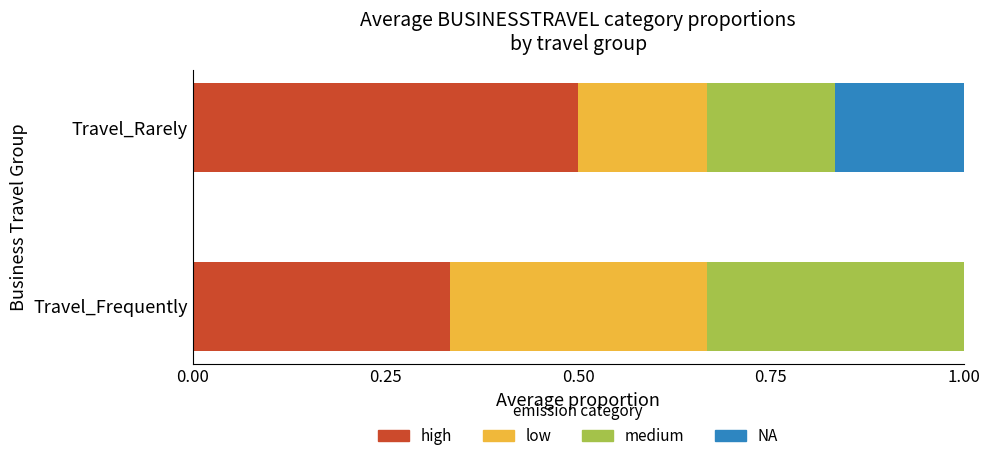

What is the average value of the high series?

0.4